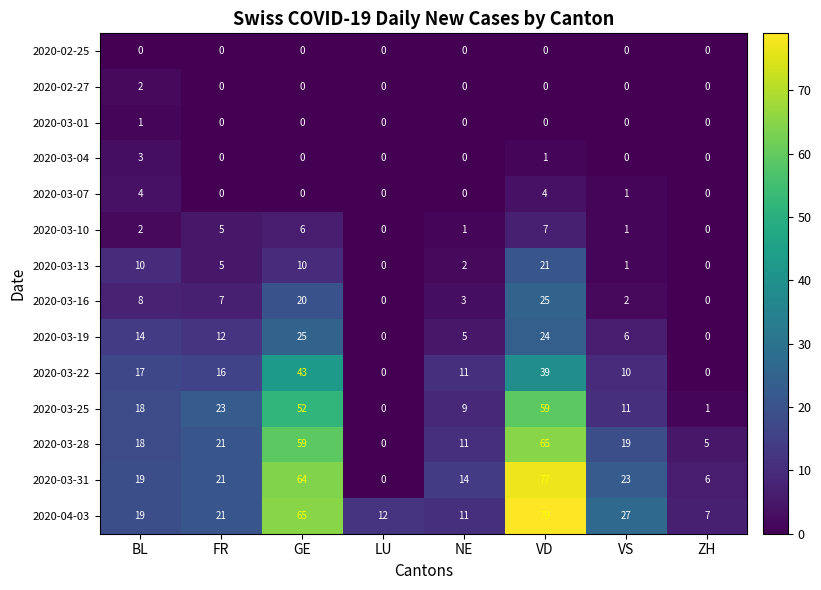

At which label does 2020-03-19 first exceed 12?

BL